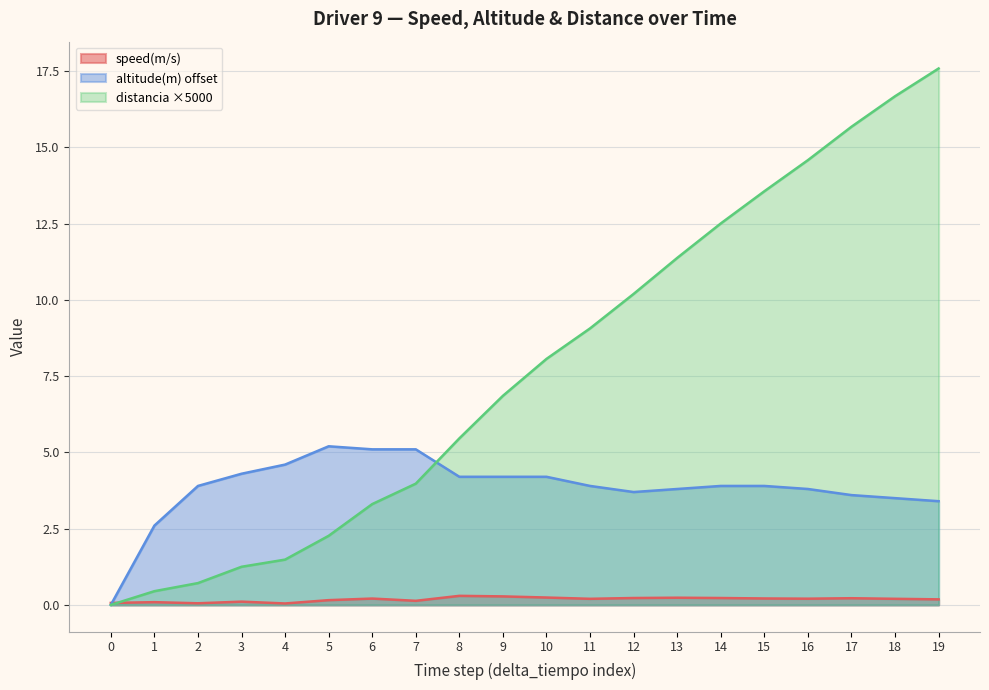

True or false: altitude(m) has more than 1 points higher than both neighbors.

False